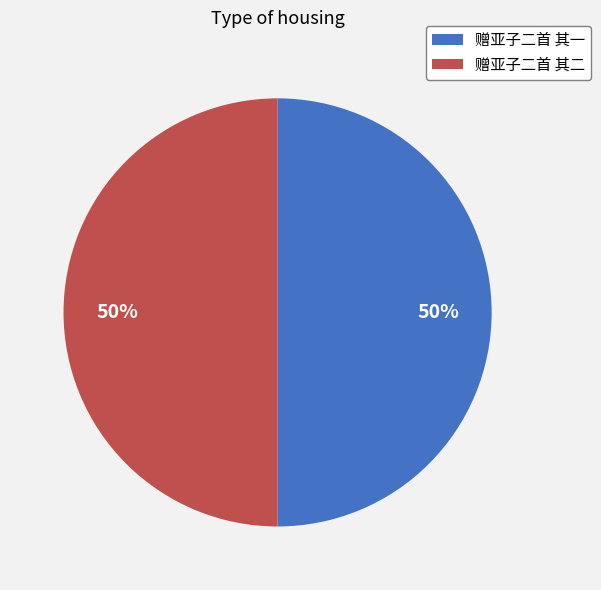

Is the sum of 赠亚子二首 其二 and 赠亚子二首 其一 greater than half?

Yes